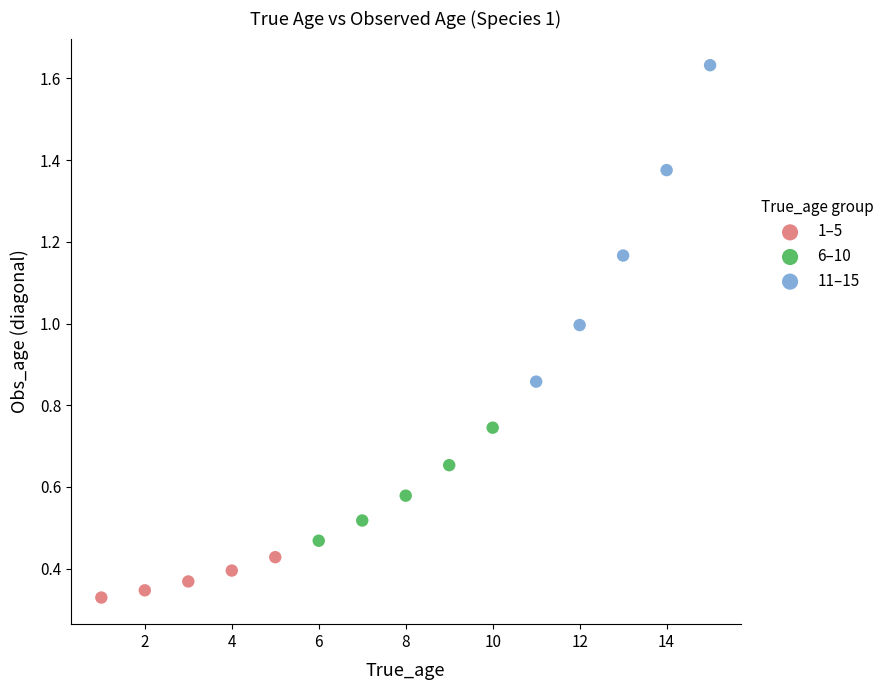

Which series has the largest Y range (max minus min)?

11–15